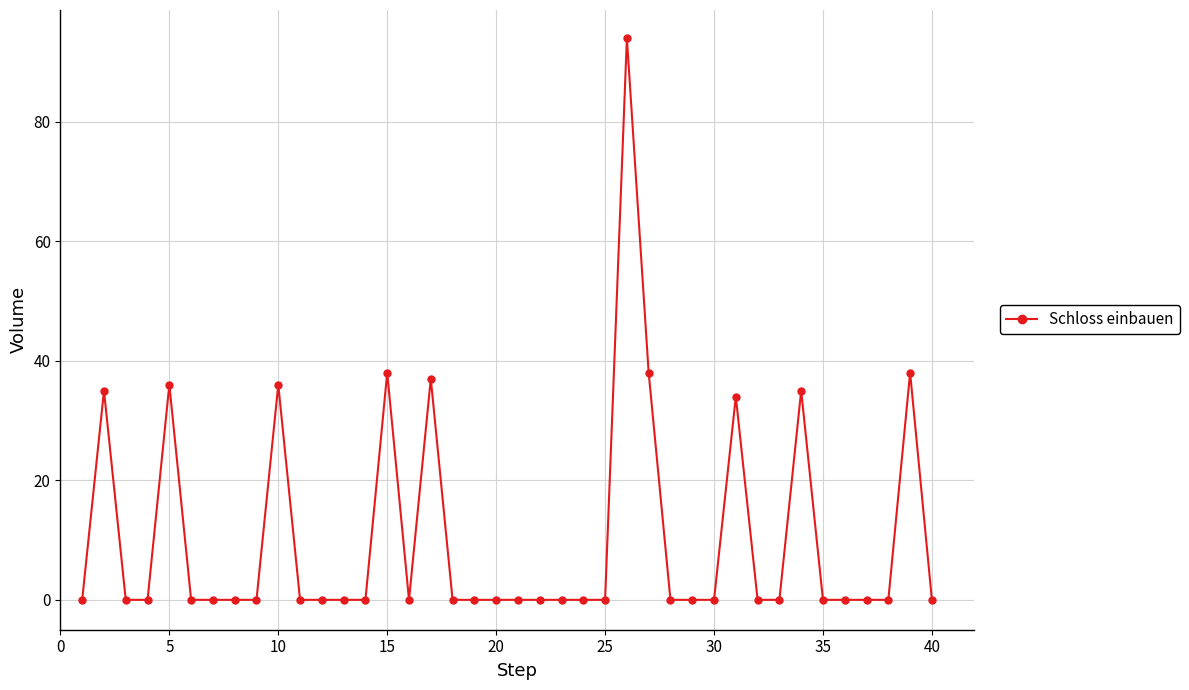

Reading left to right, what are all the values shown in this chart?

0	35	0	0	36	0	0	0	0	36	0	0	0	0	38	0	37	0	0	0	0	0	0	0	0	94	38	0	0	0	34	0	0	35	0	0	0	0	38	0